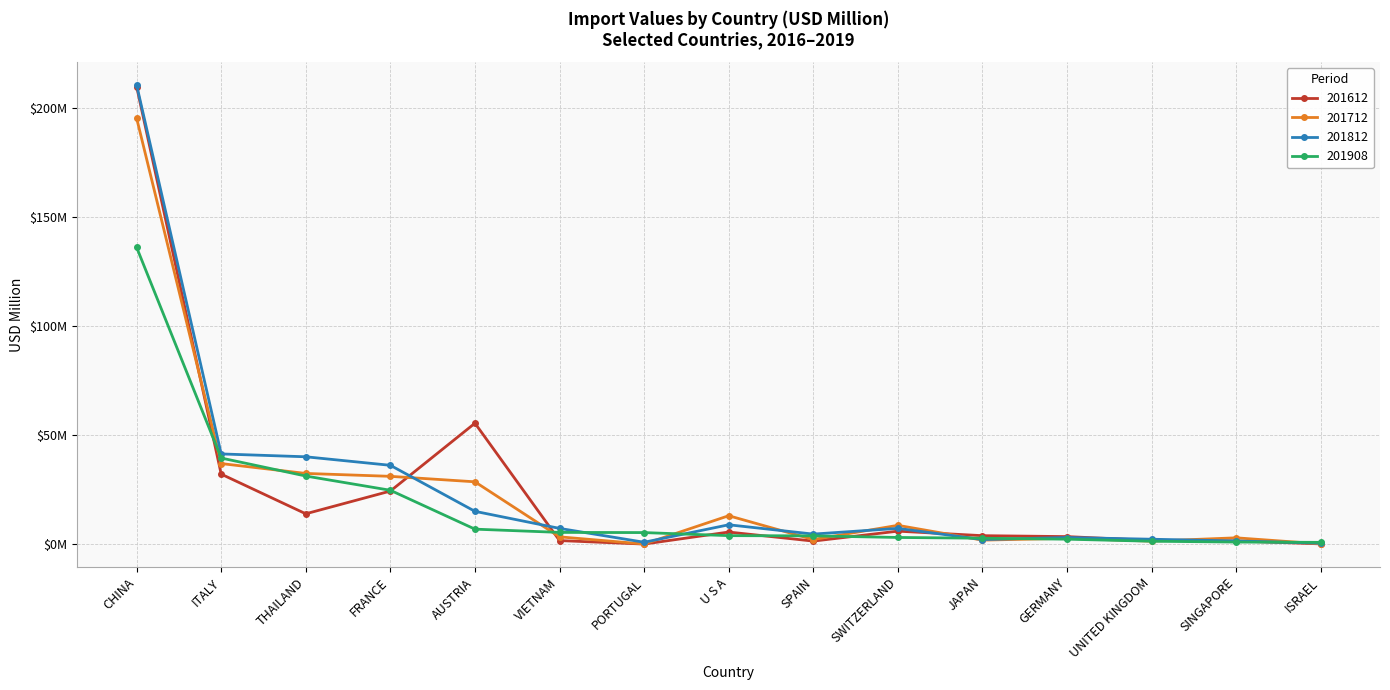

What is the lowest value of the 201712 series?

0.1